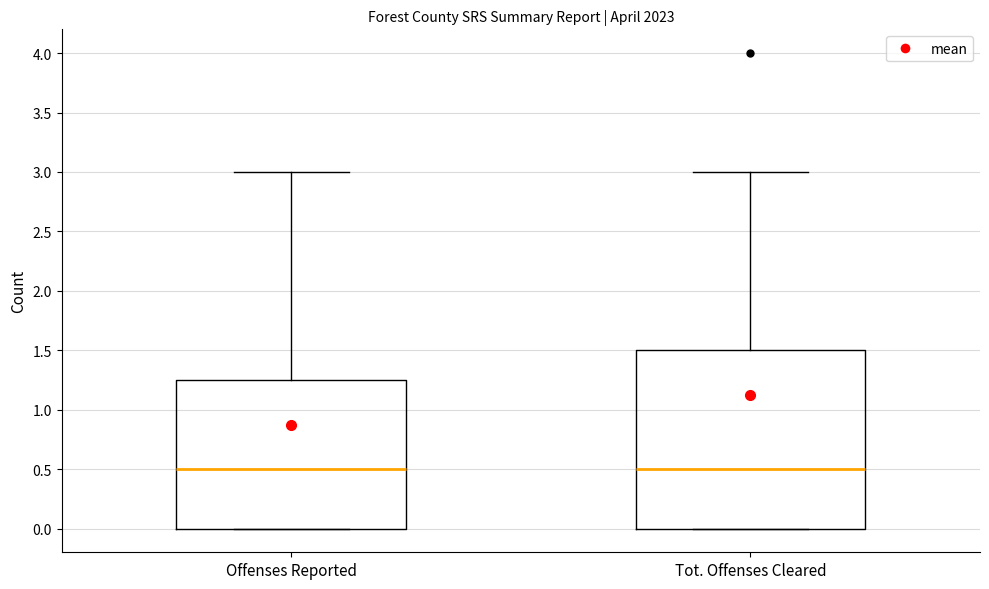

Reading left to right, transcribe this box plot: for each box, give where its median line is, the range the box spans, and where its two whiskers end, as read against the y-axis. The values are not printed on the chart, so give them approximately, as read against the axis.

Offenses Reported: median 0.50, box 0.00 to 1.25, whiskers 0.00 to 3.00
Tot. Offenses Cleared: median 0.50, box 0.00 to 1.50, whiskers 0.00 to 3.00